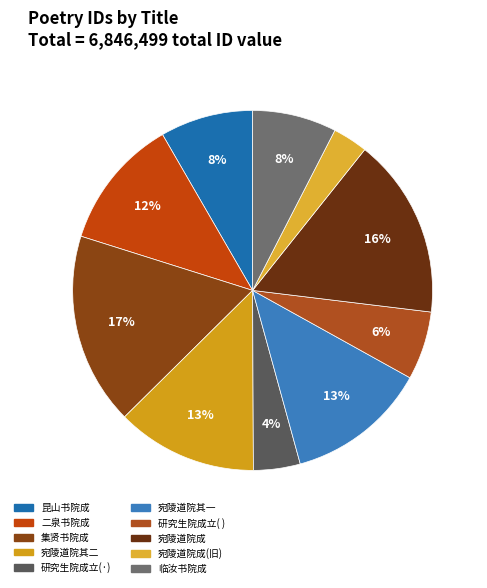

How many slices are in this pie chart?

10